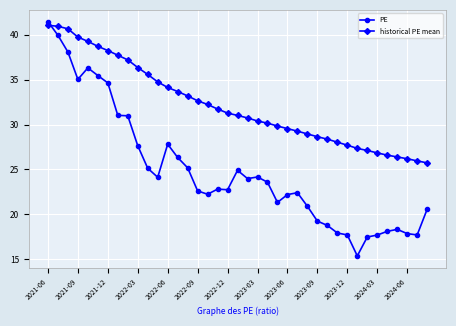

True or false: PE has more than 0 interior local peaks.

True